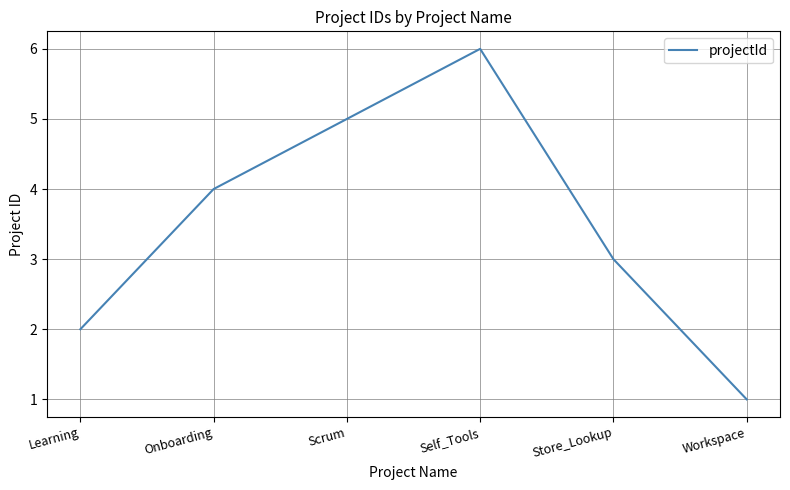

How many series are shown in this chart?

1